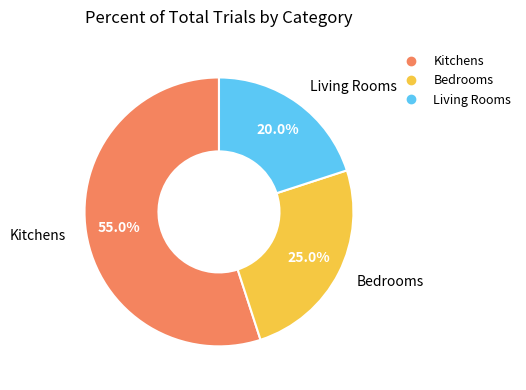

Does any single category account for the majority?

Yes